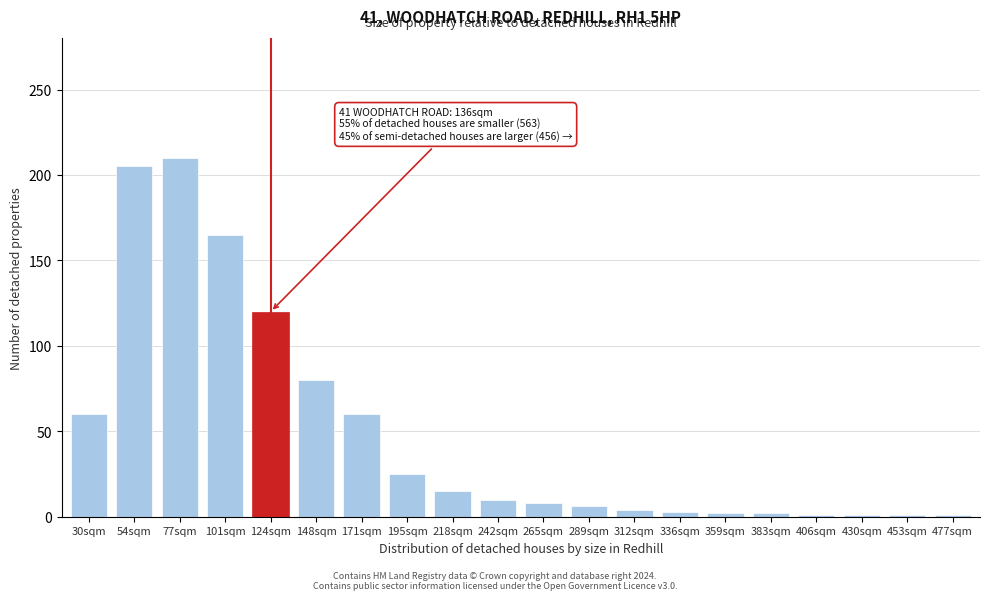

What is the ratio of the value at 195sqm to the value at 218sqm?

1.7